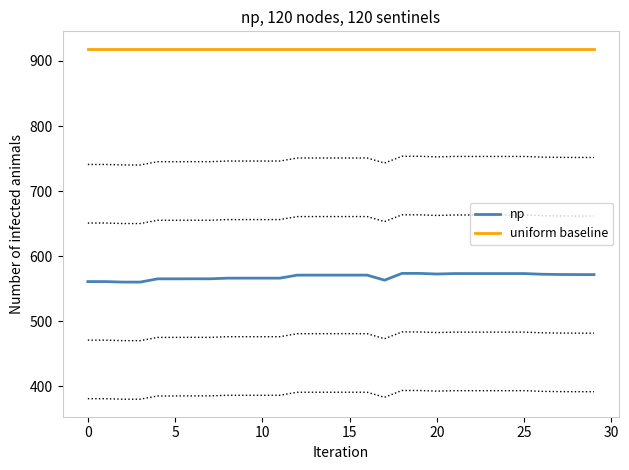

What is the label of the 3rd point from the right?

27